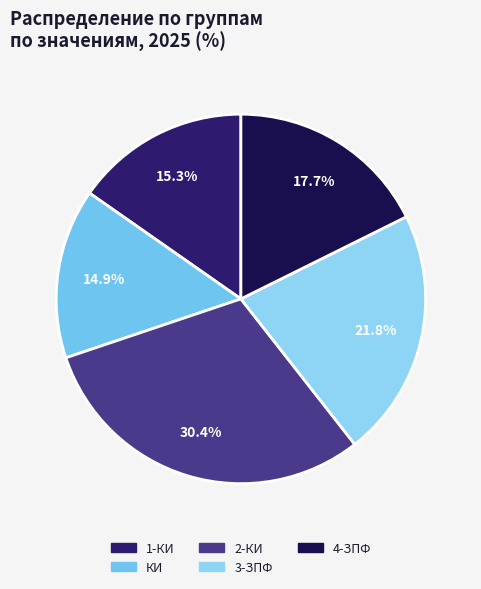

Count the number of slices in the pie.

5